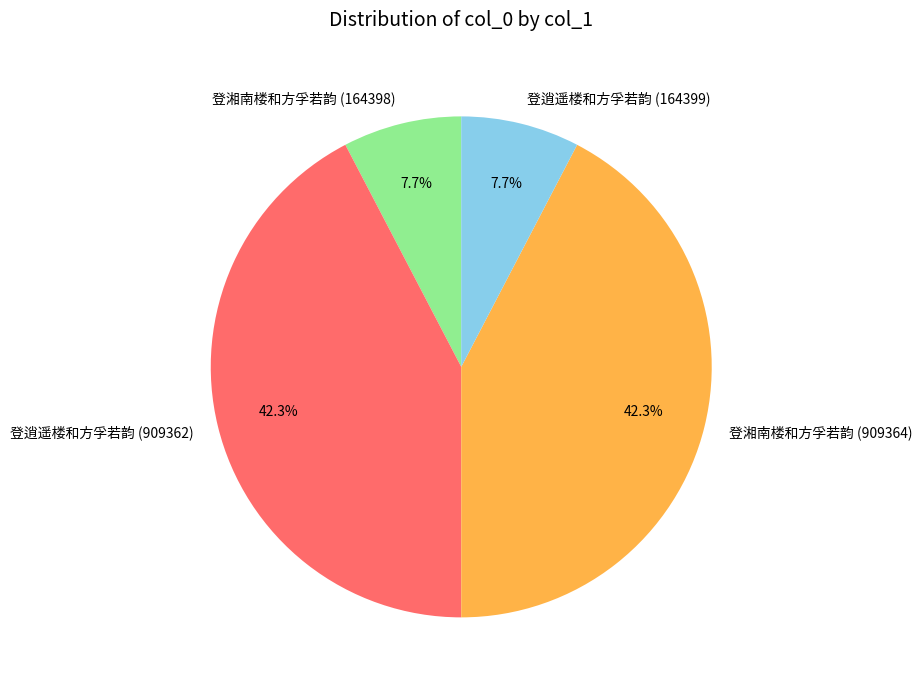

To the nearest percent, what portion does 登逍遥楼和方孚若韵 (164399) represent?

8%